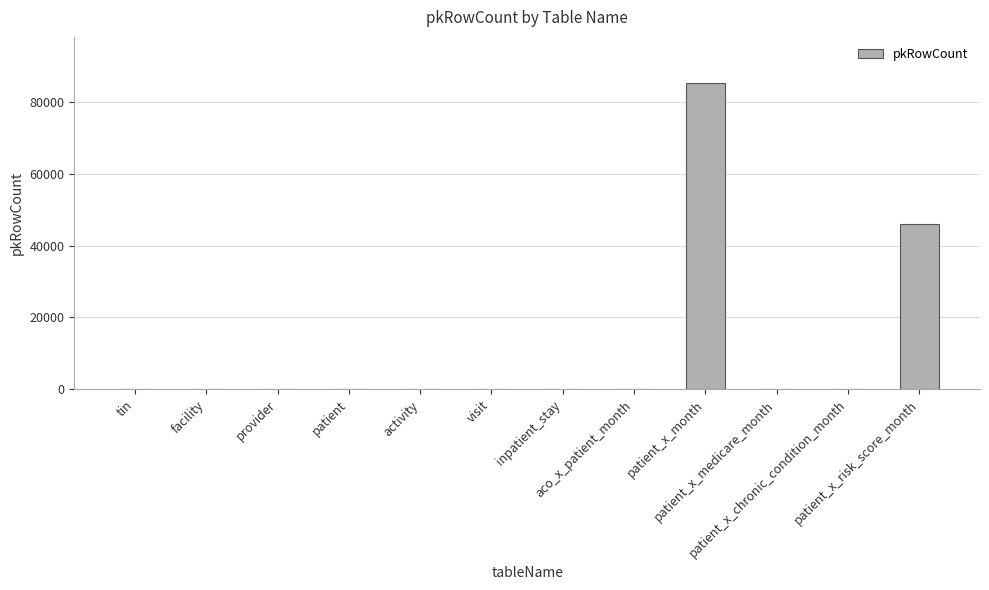

What is the greatest value displayed?

85322